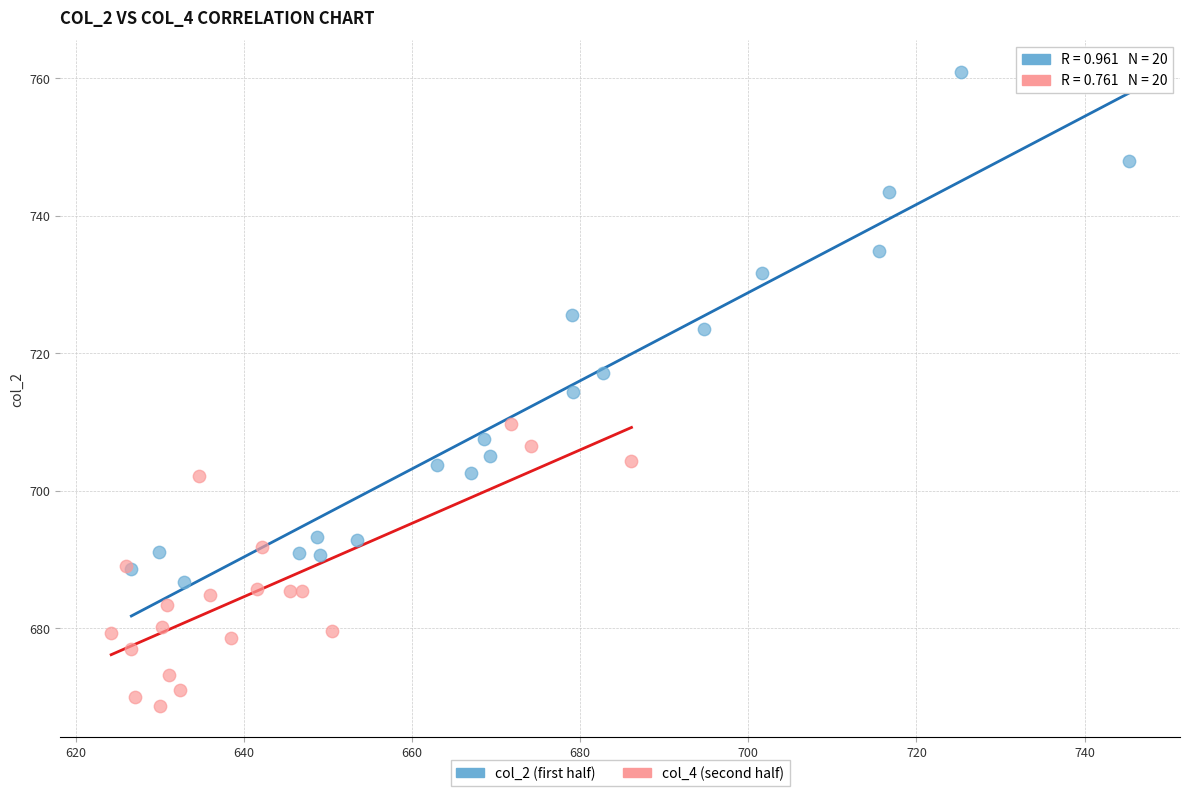

Which series reaches the maximum Y coordinate?

col_2 (first half)